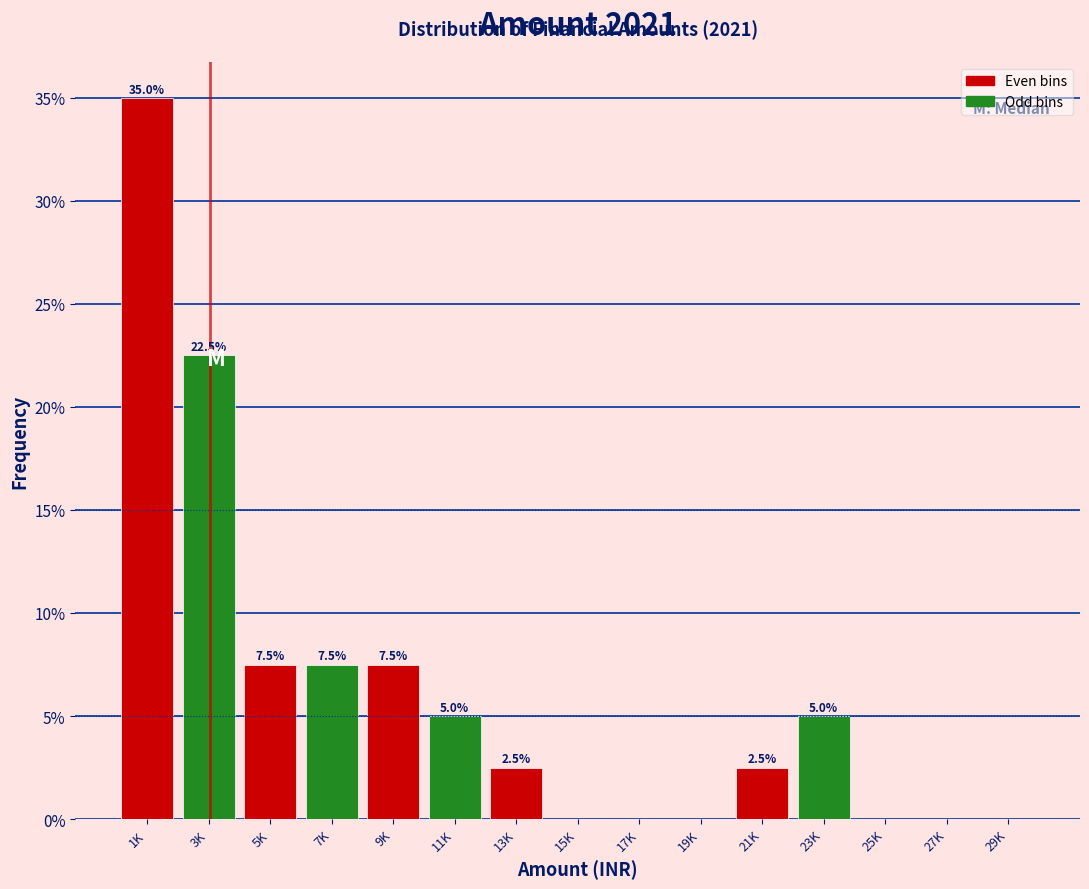

Reading left to right, list all the values displayed in this chart.

1K=35.0	3K=22.5	5K=7.5	7K=7.5	9K=7.5	11K=5.0	13K=2.5	15K=0.0	17K=0.0	19K=0.0	21K=2.5	23K=5.0	25K=0.0	27K=0.0	29K=0.0